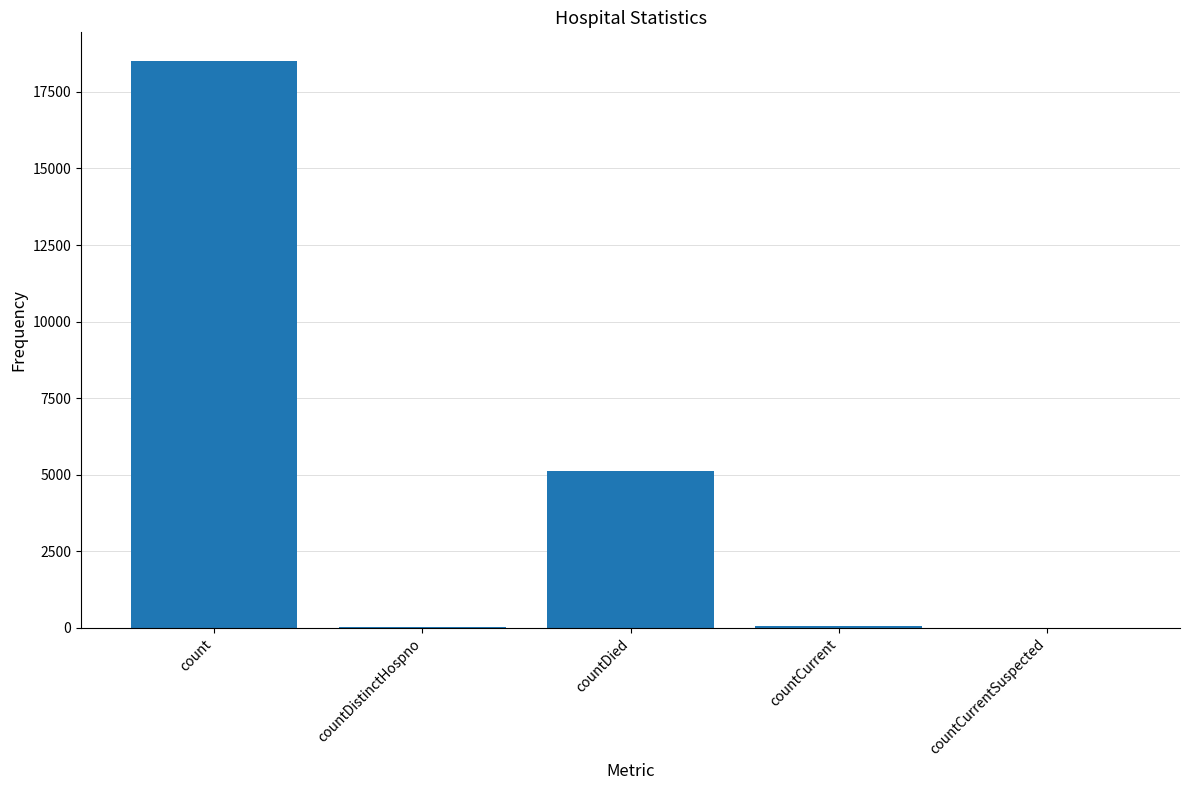

What is the maximum value shown in the chart?

18518